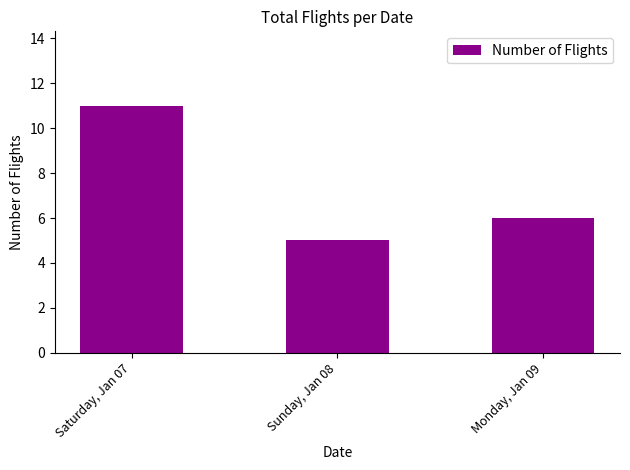

Does the chart contain any negative values?

No